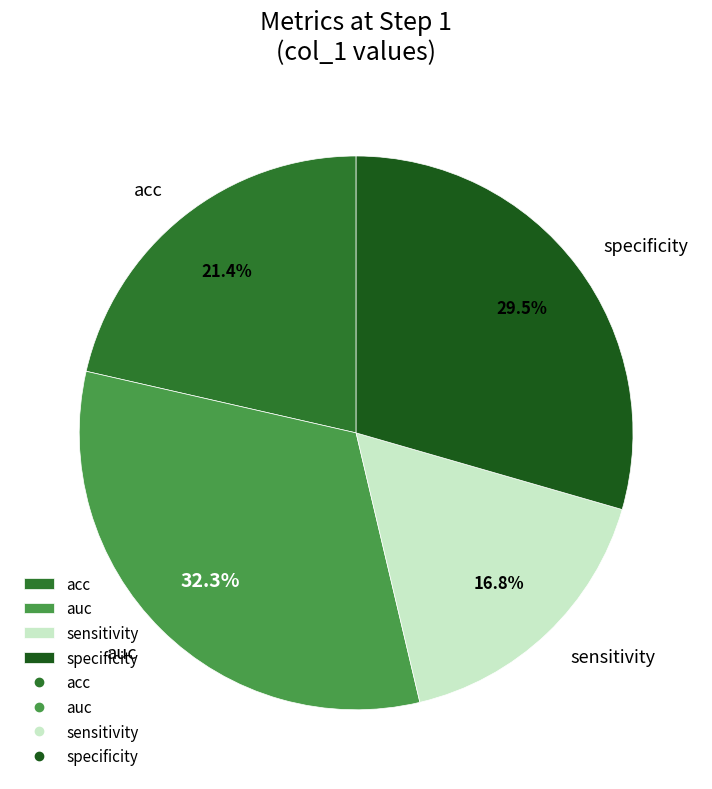

Which category has the smallest portion of the pie?

sensitivity